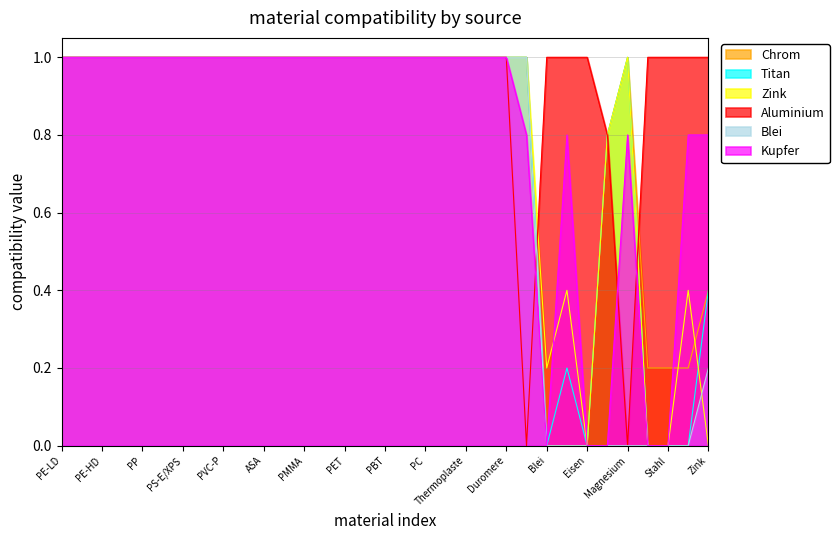

At which label is Kupfer closest to 0?

Blei